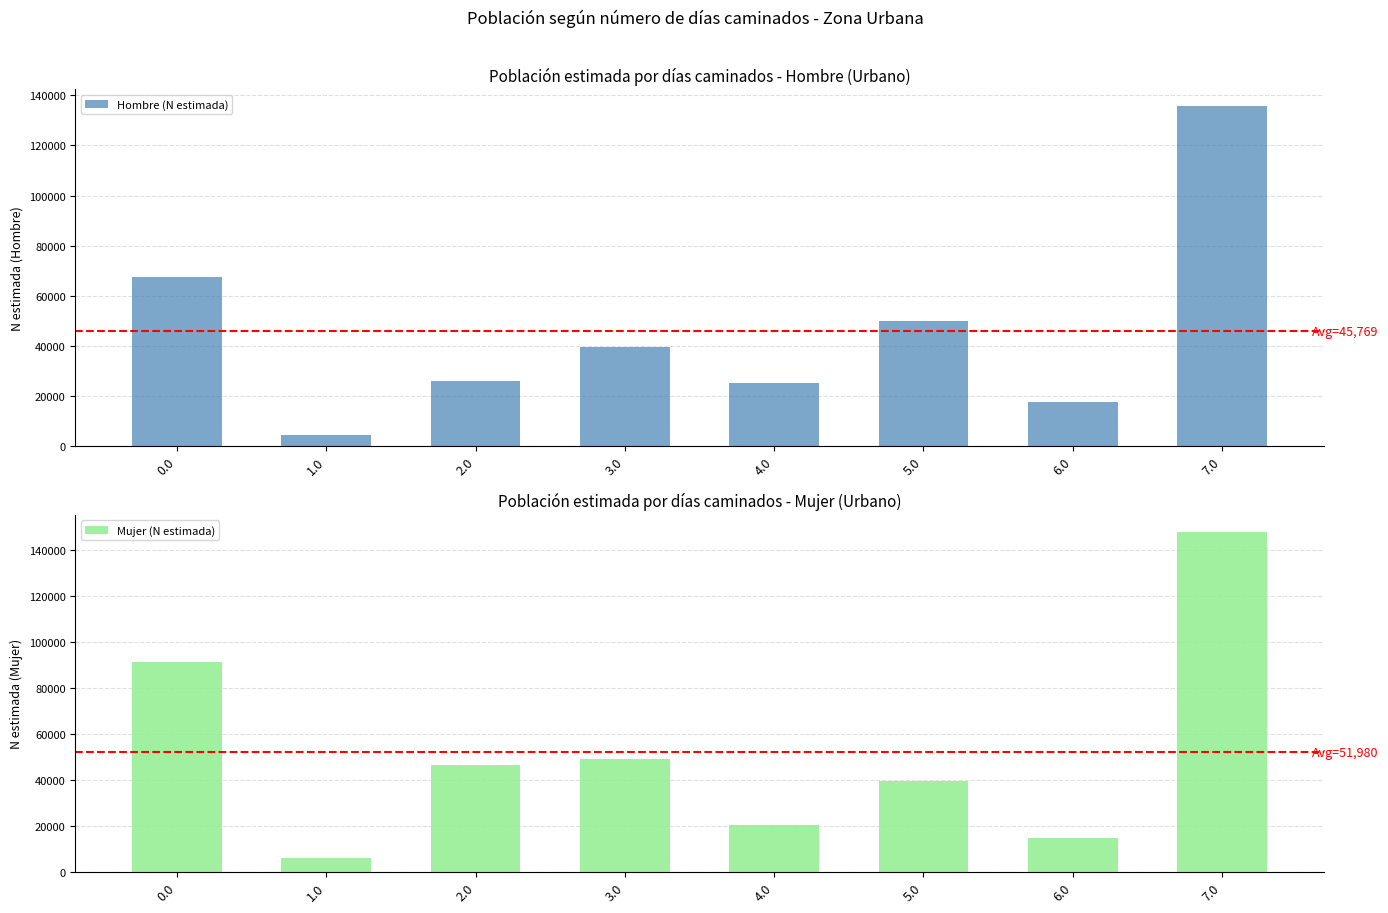

Does the chart contain stacked bars?

No